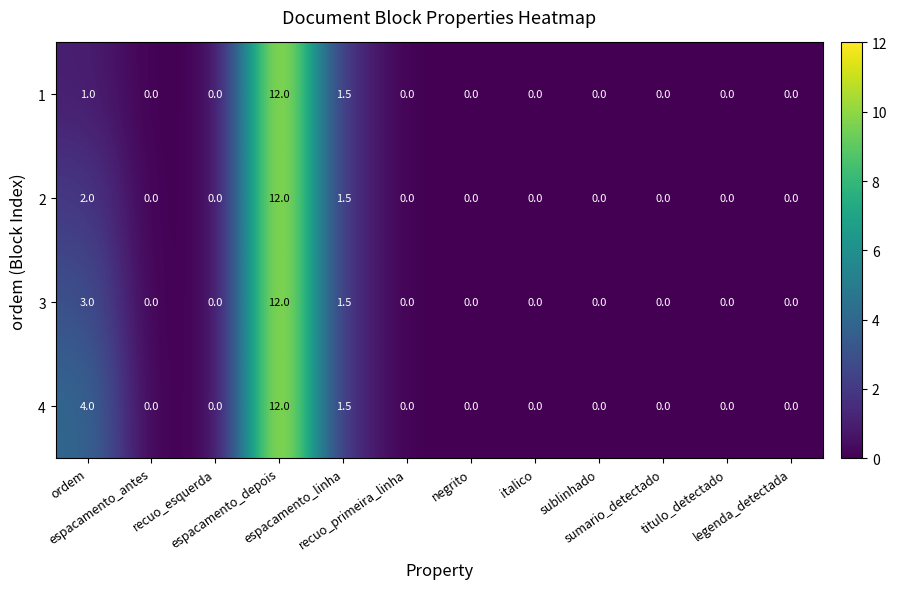

Which series has the largest total across all categories?

4